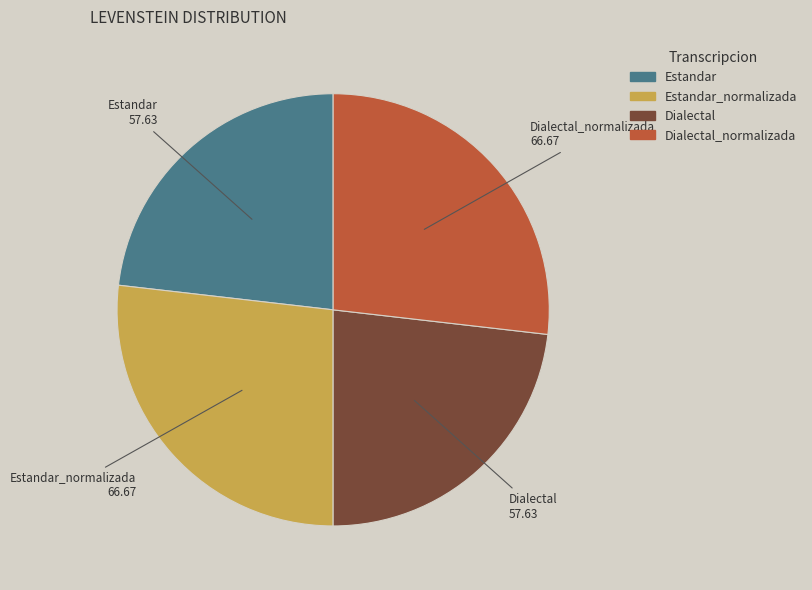

Does any single category account for the majority?

No